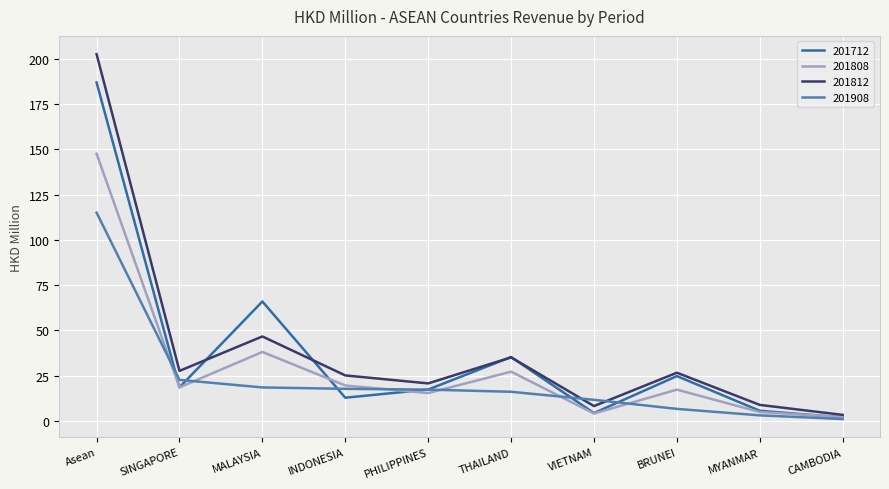

How many lines are shown in the chart?

4